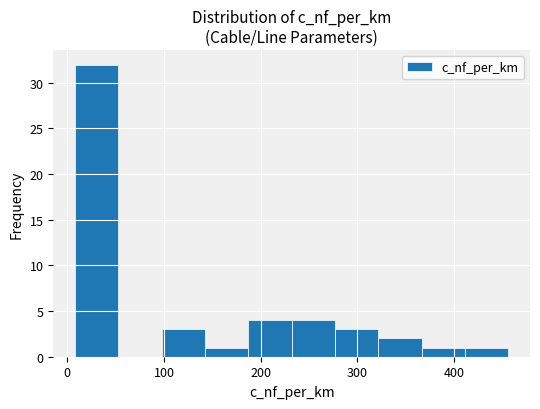

Reading left to right, transcribe this chart: for each bar, give the range it covers on the x-axis and its height. Neither the bar edges nor the heights are printed on the chart, so give them approximately, as read against the axes.

10 to 50: 32
50 to 100: 0
100 to 140: 3
140 to 190: 1
190 to 230: 4
230 to 280: 4
280 to 320: 3
320 to 370: 2
370 to 410: 1
410 to 460: 1